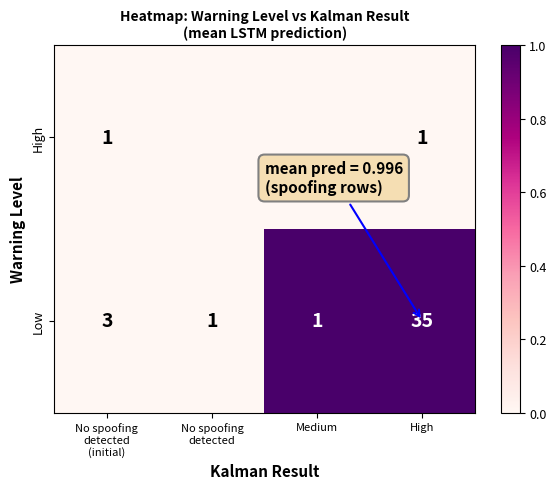

The Low series shows 0.3 at High. True or false?

False